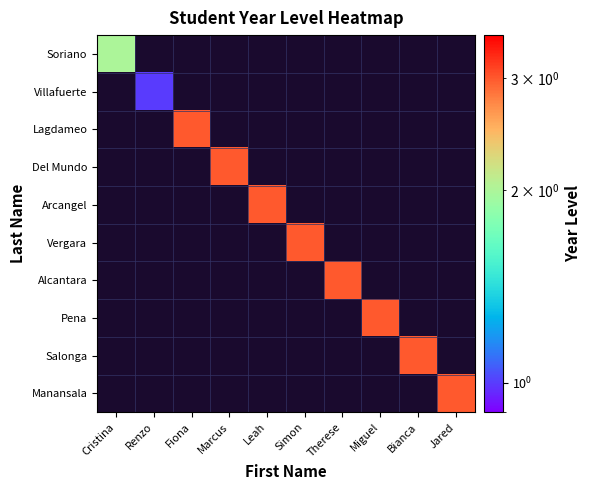

Which category has the lowest value in the Villafuerte series?

Cristina